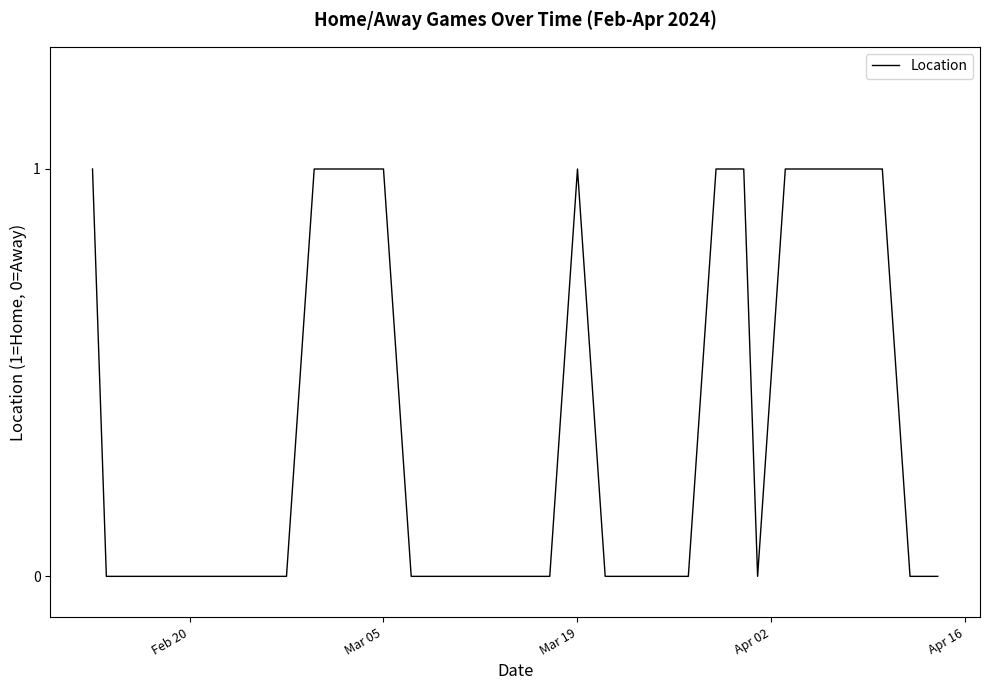

Does the chart have visible grid lines?

No